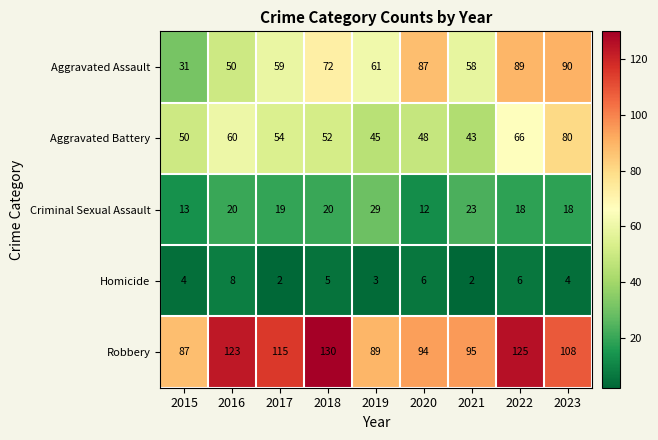

What is the lowest value of the Aggravated Battery series?

43